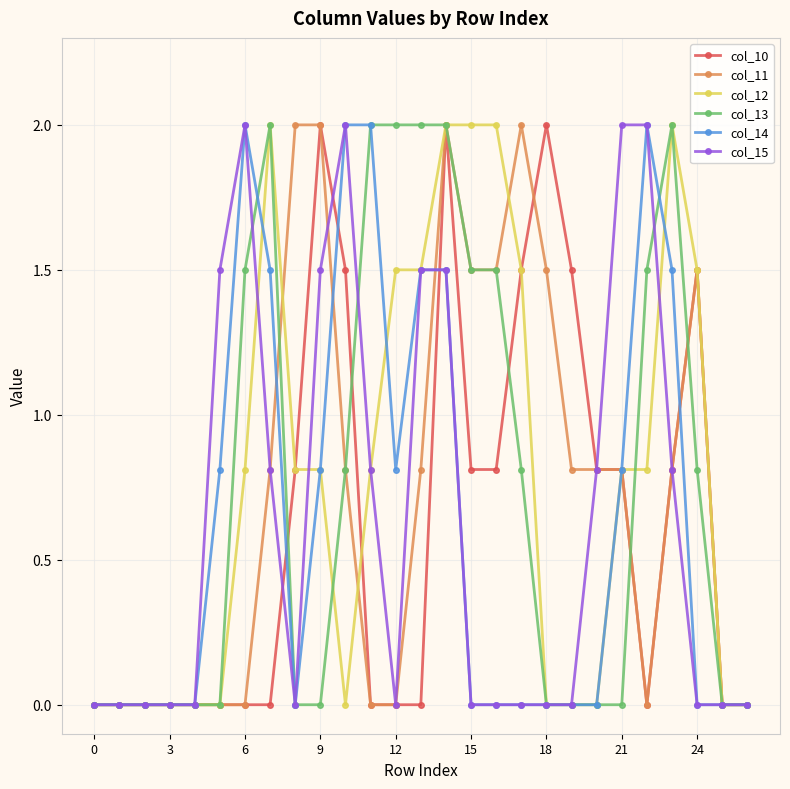

Reading right to left, extract all data points from this chart.

col_10: 0.0	0.0	1.5	0.8	0.0	0.8	0.8	1.5	2.0	1.5	0.8	0.8	2.0	0.0	0.0	0.0	1.5	2.0	0.8	0.0	0.0	0.0	0.0	0.0	0.0	0.0	0.0
col_11: 0.0	0.0	1.5	0.8	0.0	0.8	0.8	0.8	1.5	2.0	1.5	1.5	2.0	0.8	0.0	0.0	0.8	2.0	2.0	0.8	0.0	0.0	0.0	0.0	0.0	0.0	0.0
col_12: 0.0	0.0	1.5	2.0	0.8	0.8	0.0	0.0	0.0	1.5	2.0	2.0	2.0	1.5	1.5	0.8	0.0	0.8	0.8	2.0	0.8	0.0	0.0	0.0	0.0	0.0	0.0
col_13: 0.0	0.0	0.8	2.0	1.5	0.0	0.0	0.0	0.0	0.8	1.5	1.5	2.0	2.0	2.0	2.0	0.8	0.0	0.0	2.0	1.5	0.0	0.0	0.0	0.0	0.0	0.0
col_14: 0.0	0.0	0.0	1.5	2.0	0.8	0.0	0.0	0.0	0.0	0.0	0.0	1.5	1.5	0.8	2.0	2.0	0.8	0.0	1.5	2.0	0.8	0.0	0.0	0.0	0.0	0.0
col_15: 0.0	0.0	0.0	0.8	2.0	2.0	0.8	0.0	0.0	0.0	0.0	0.0	1.5	1.5	0.0	0.8	2.0	1.5	0.0	0.8	2.0	1.5	0.0	0.0	0.0	0.0	0.0